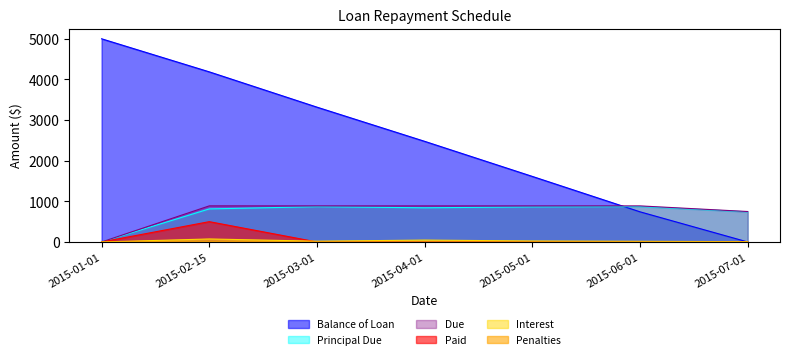

What is the maximum value for Principal Due?

871.3